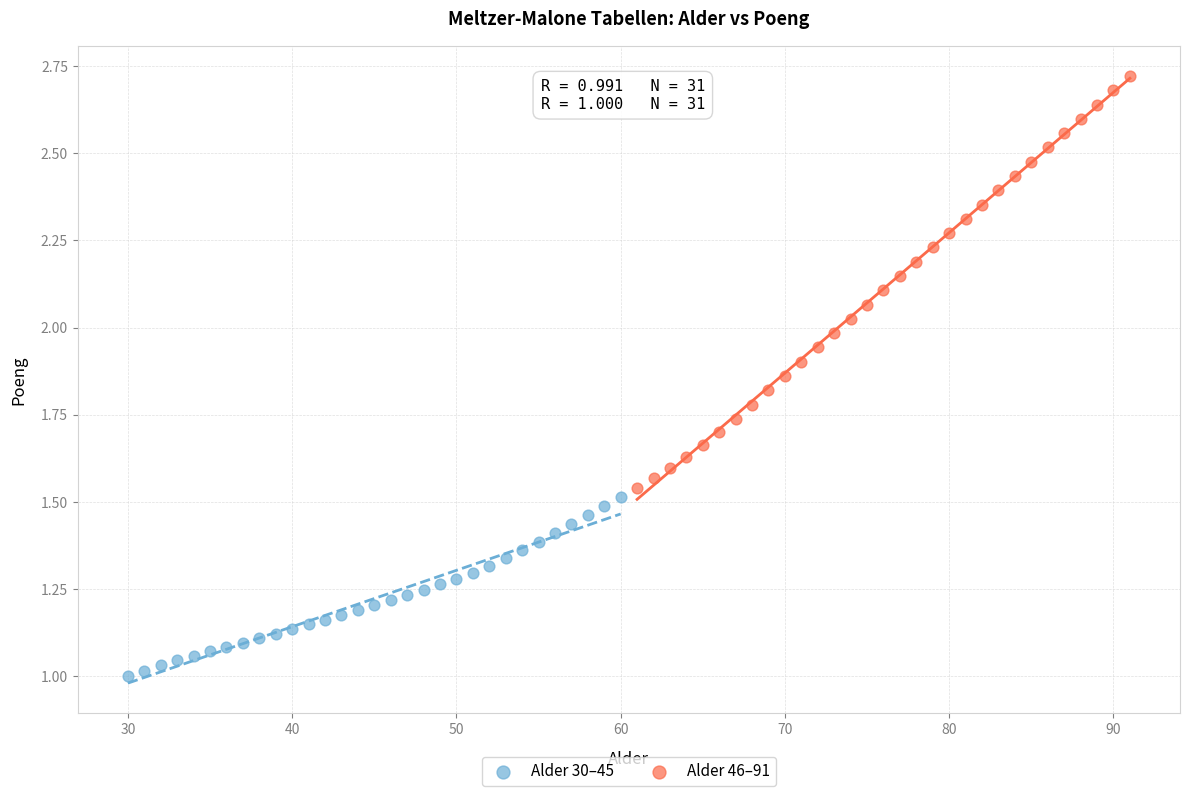

What are all the series names shown in the legend?

Alder 30–45, Alder 46–91